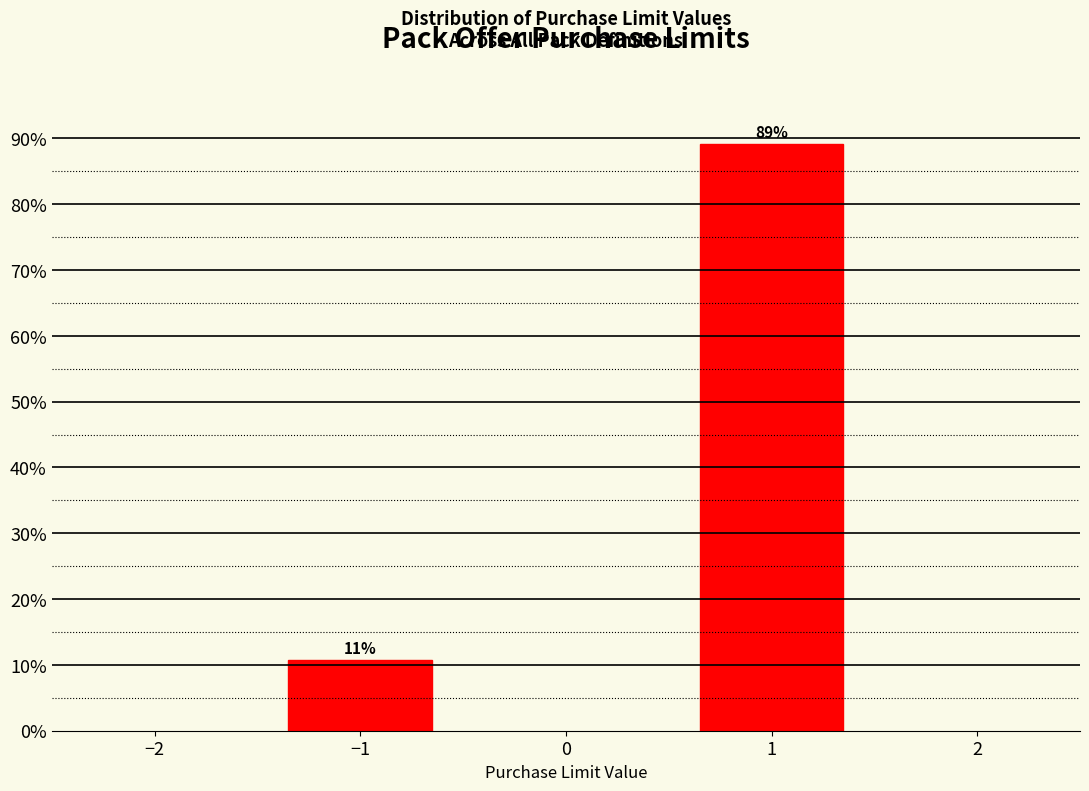

What is the sum of all values?

100.0